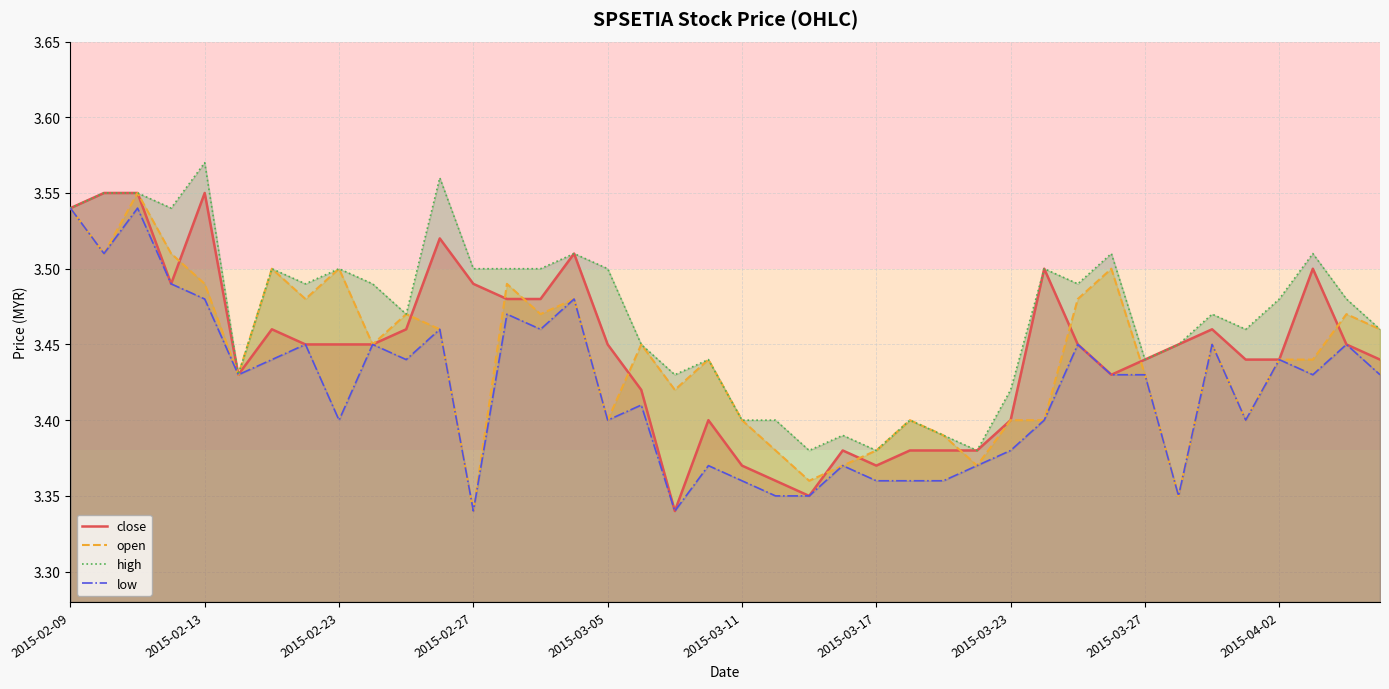

The open series shows 2.4 at 31. True or false?

False